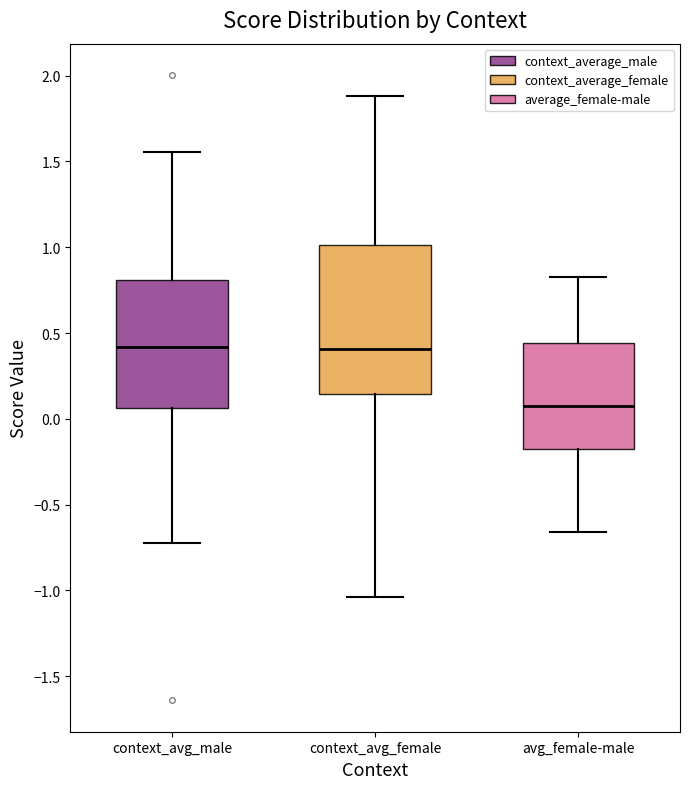

Reading left to right, transcribe this box plot: for each box, give where its median line is, the range the box spans, and where its two whiskers end, as read against the y-axis. The values are not printed on the chart, so give them approximately, as read against the axis.

context_avg_male: median 0.40, box 0.05 to 0.80, whiskers -0.70 to 1.55
context_avg_female: median 0.40, box 0.15 to 1.00, whiskers -1.05 to 1.90
avg_female-male: median 0.10, box -0.20 to 0.45, whiskers -0.65 to 0.85